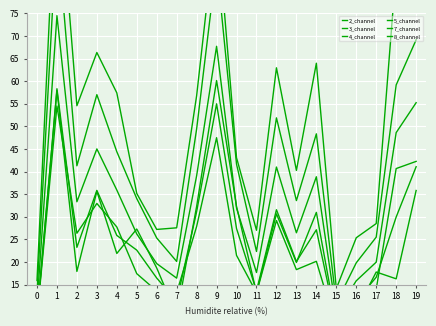

What is the spread (max minus min) of values at 2?

36.6